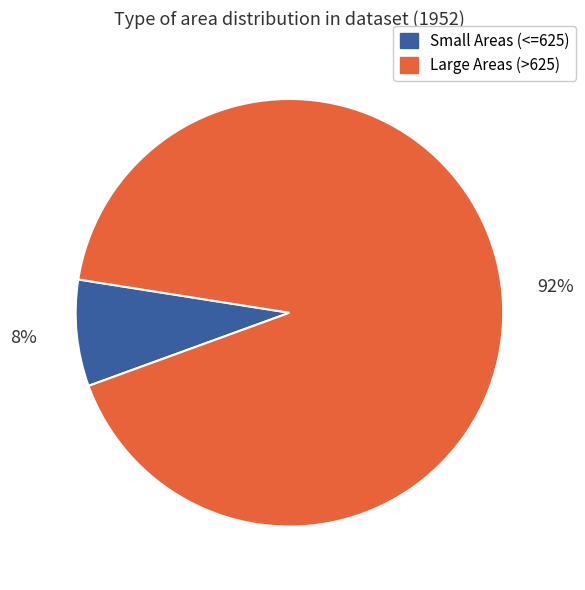

To the nearest percent, what is the difference between the largest and smallest slice percentages?

84%